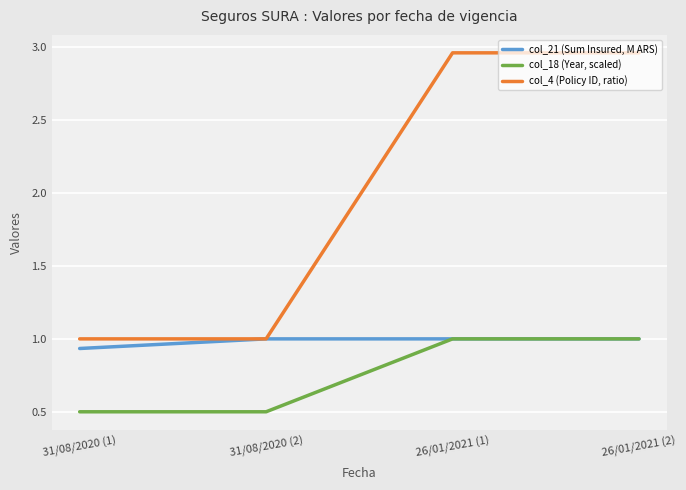

What are all the series names shown in the legend?

col_21 (Sum Insured, M ARS), col_18 (Year, scaled), col_4 (Policy ID, ratio)